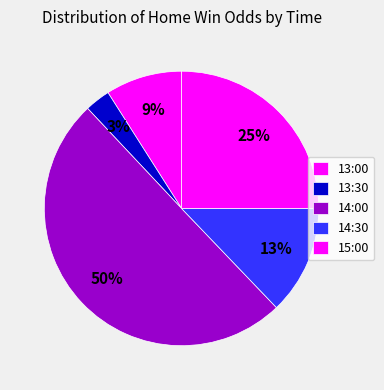

How many segments does this pie chart have?

5